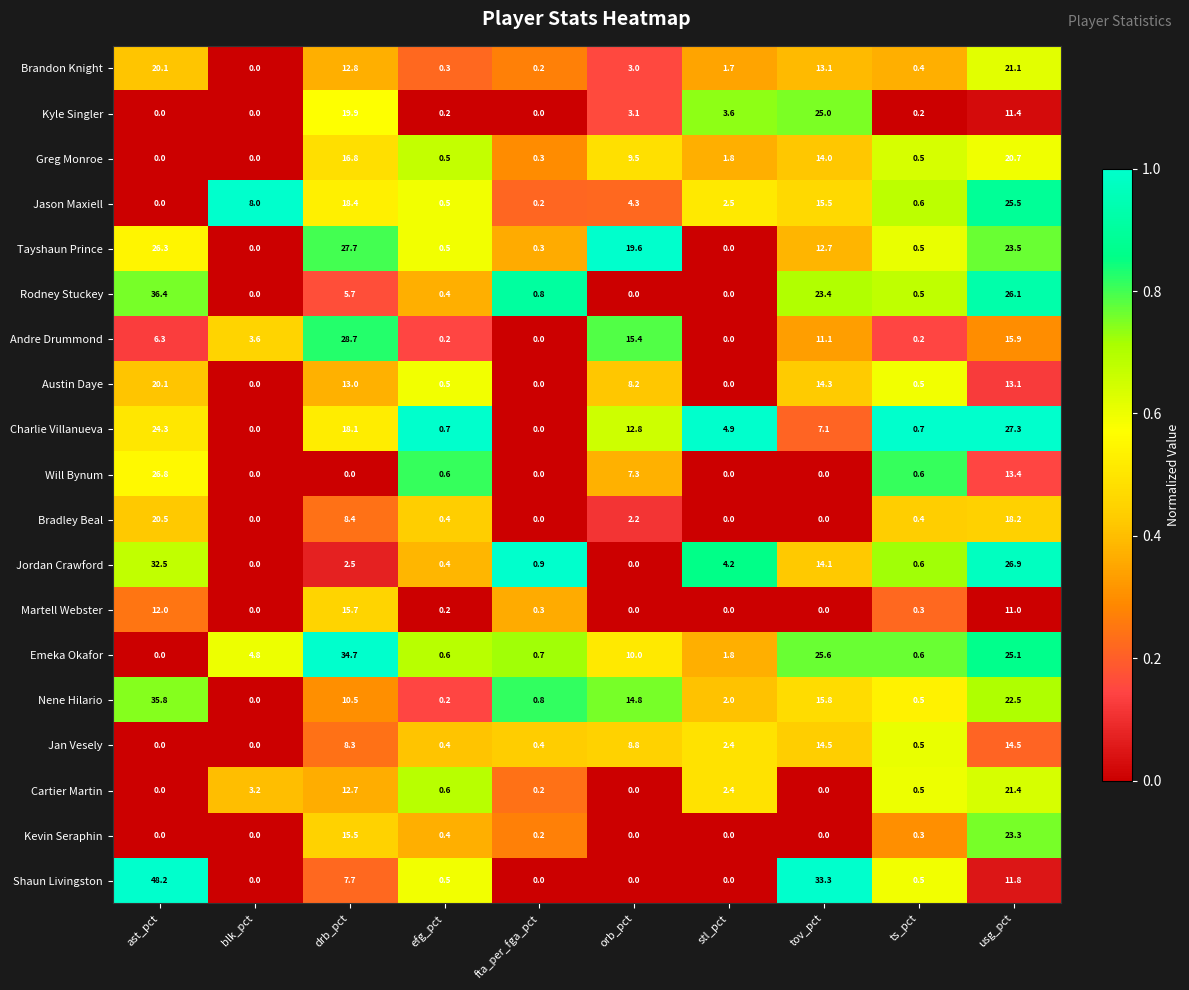

Rank the series by their maximum value, from highest to lowest.

Shaun Livingston, Rodney Stuckey, Nene Hilario, Emeka Okafor, Jordan Crawford, Andre Drummond, Tayshaun Prince, Charlie Villanueva, Will Bynum, Jason Maxiell, Kyle Singler, Kevin Seraphin, Cartier Martin, Brandon Knight, Greg Monroe, Bradley Beal, Austin Daye, Martell Webster, Jan Vesely